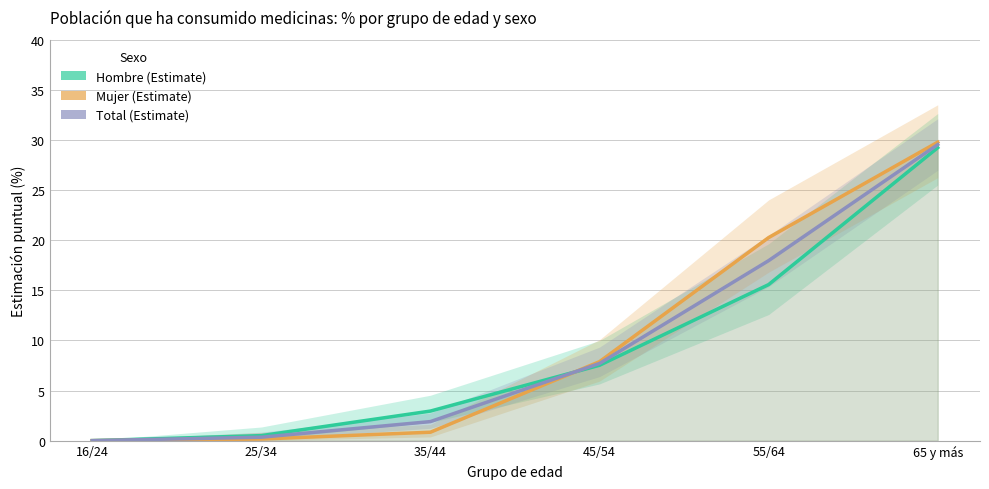

List the labels in order of Hombre value, largest first.

65 y más, 55/64, 45/54, 35/44, 25/34, 16/24